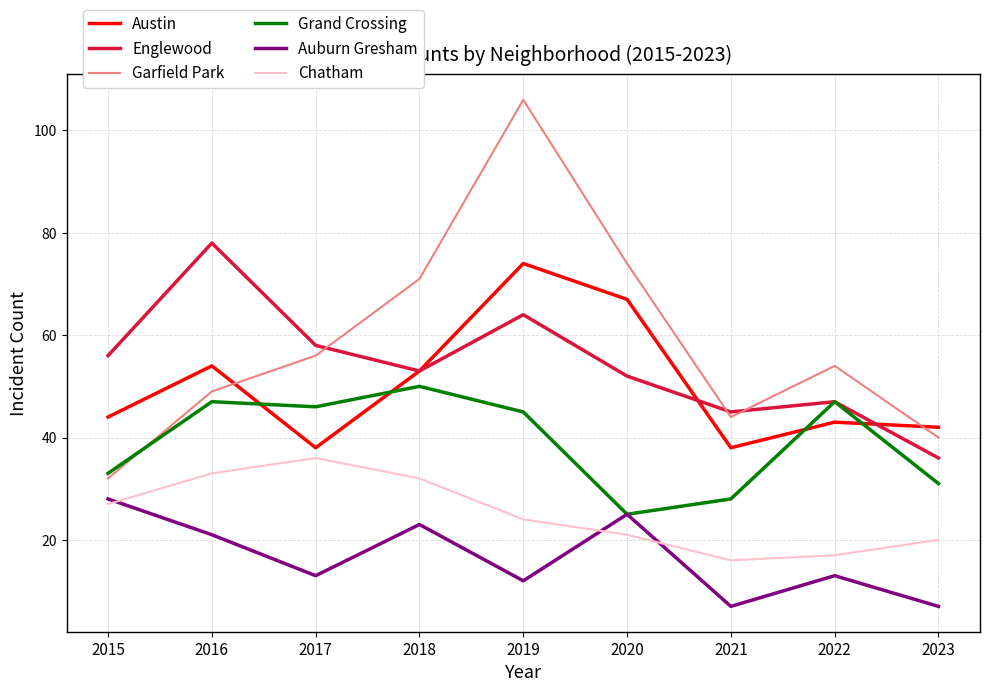

Reading left to right, extract all data points from this chart.

Austin: 2015=44	2016=54	2017=38	2018=53	2019=74	2020=67	2021=38	2022=43	2023=42
Englewood: 2015=56	2016=78	2017=58	2018=53	2019=64	2020=52	2021=45	2022=47	2023=36
Garfield Park: 2015=32	2016=49	2017=56	2018=71	2019=106	2020=74	2021=44	2022=54	2023=40
Grand Crossing: 2015=33	2016=47	2017=46	2018=50	2019=45	2020=25	2021=28	2022=47	2023=31
Auburn Gresham: 2015=28	2016=21	2017=13	2018=23	2019=12	2020=25	2021=7	2022=13	2023=7
Chatham: 2015=27	2016=33	2017=36	2018=32	2019=24	2020=21	2021=16	2022=17	2023=20